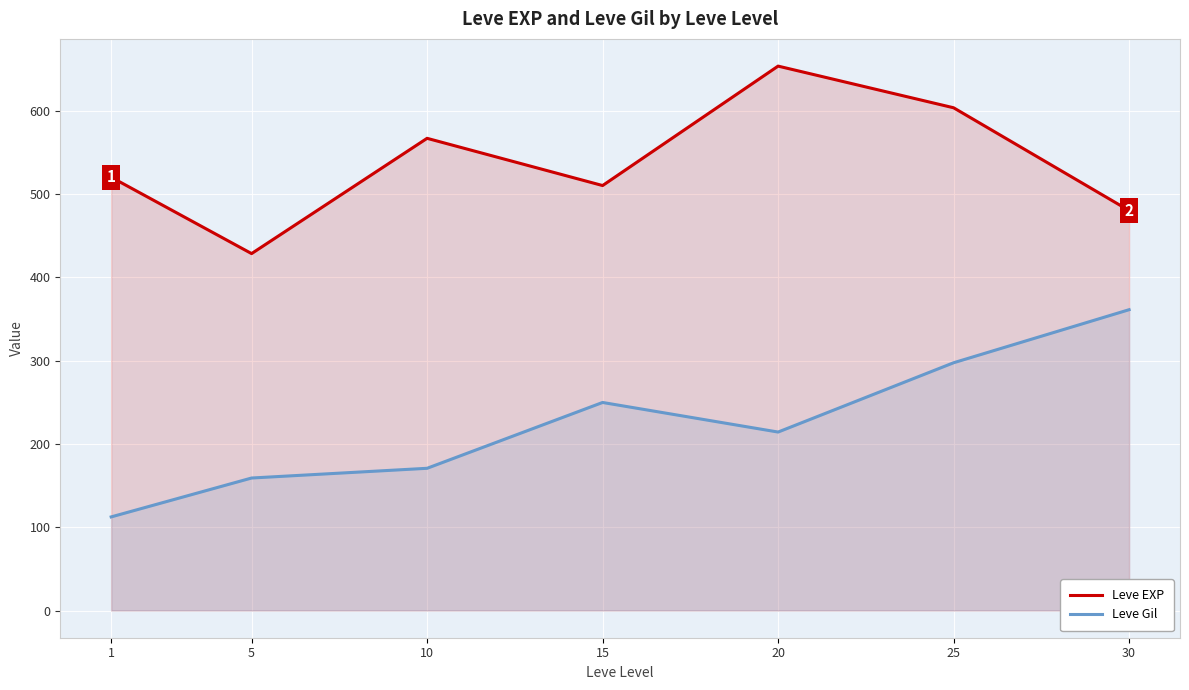

Which series has the largest total across all categories?

Leve EXP